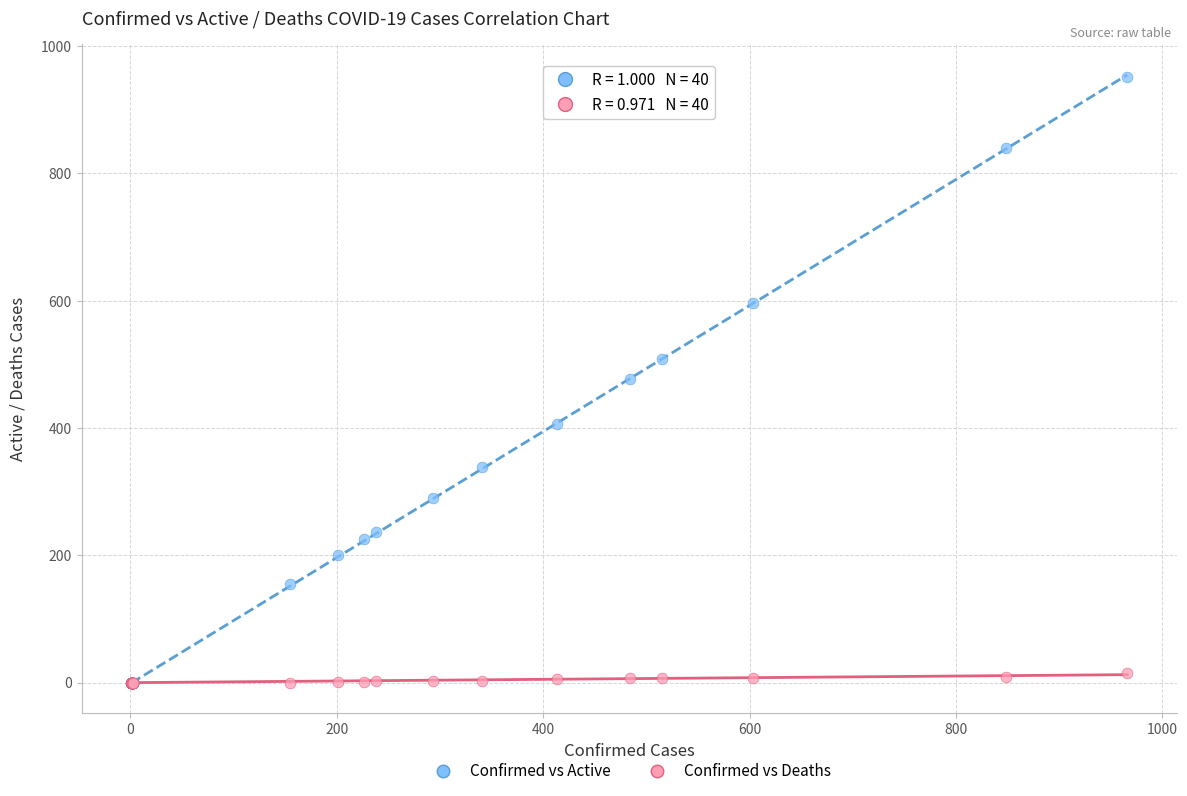

Which series has the largest Y range (max minus min)?

Confirmed vs Active